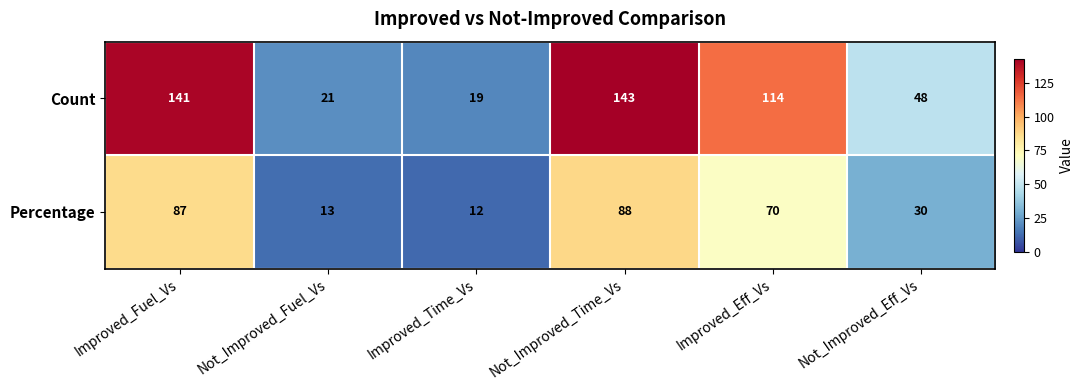

True or false: Count has a value of 141 at Improved_Fuel_Vs.

True